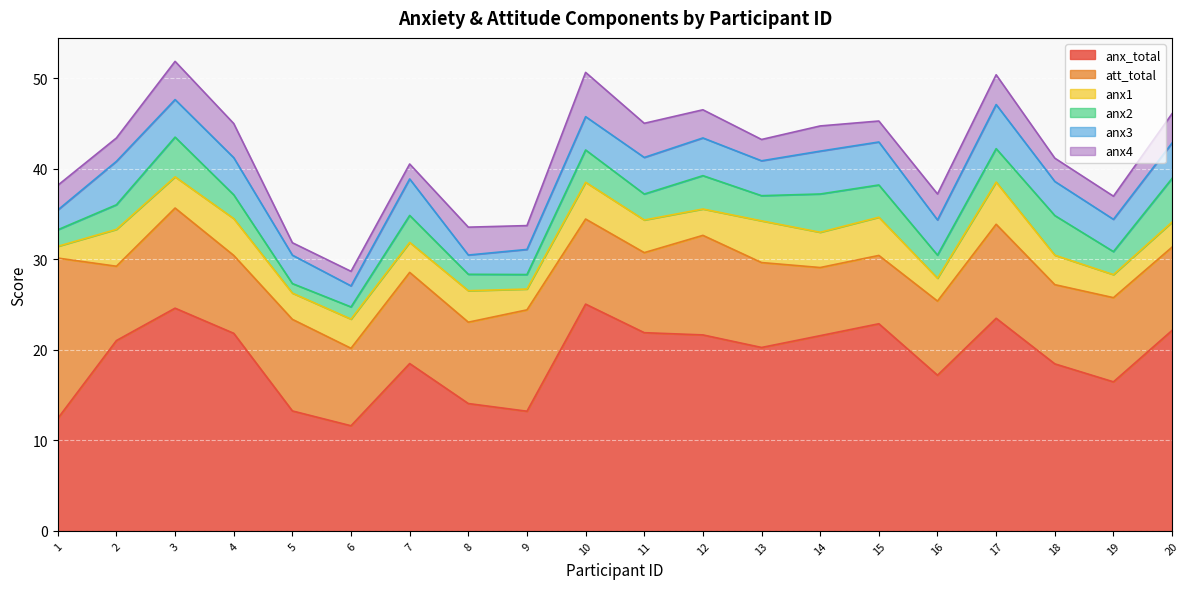

What are all the series names shown in the legend?

anx_total, att_total, anx1, anx2, anx3, anx4